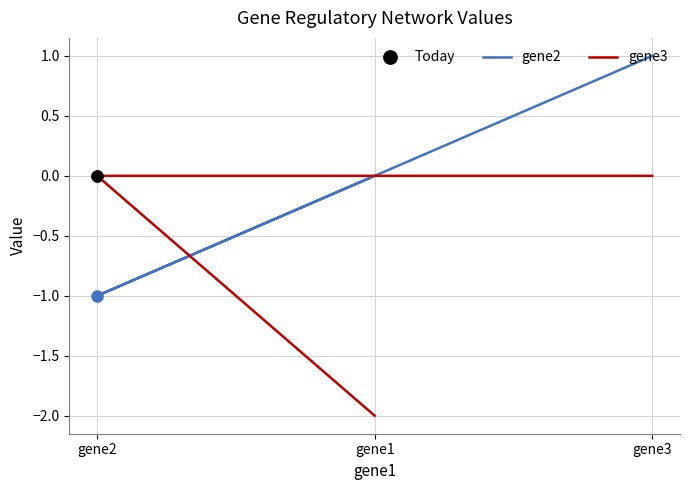

At which label does gene3 reach its minimum?

gene1